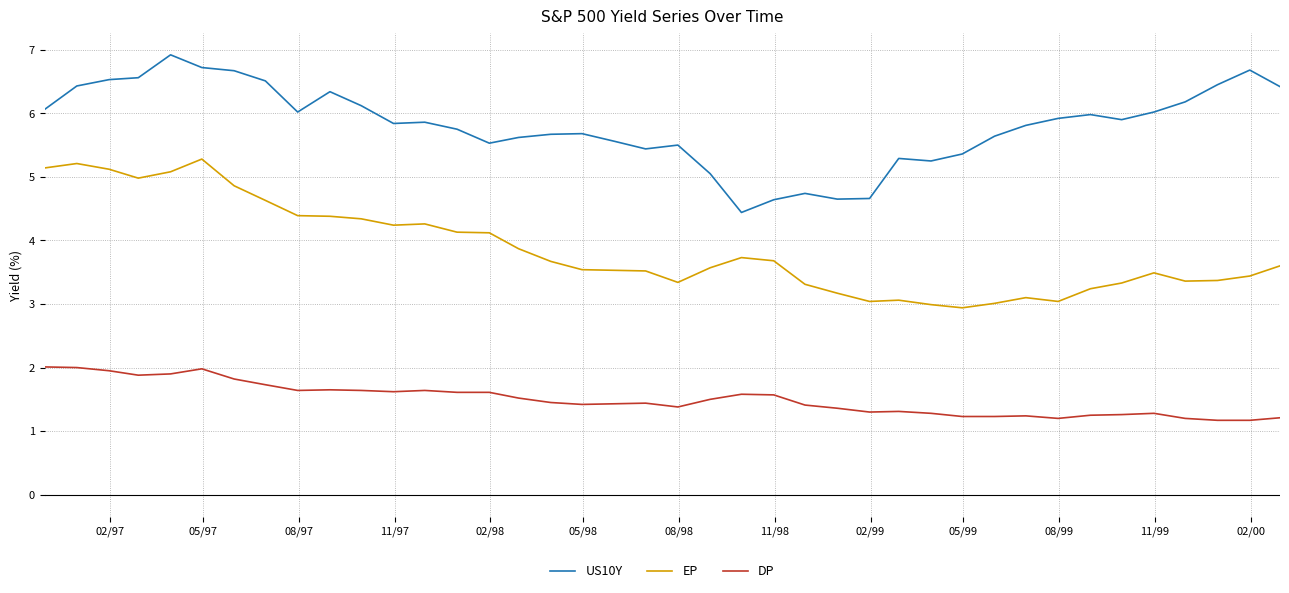

What is the difference between the maximum and minimum values in the DP series?

0.8